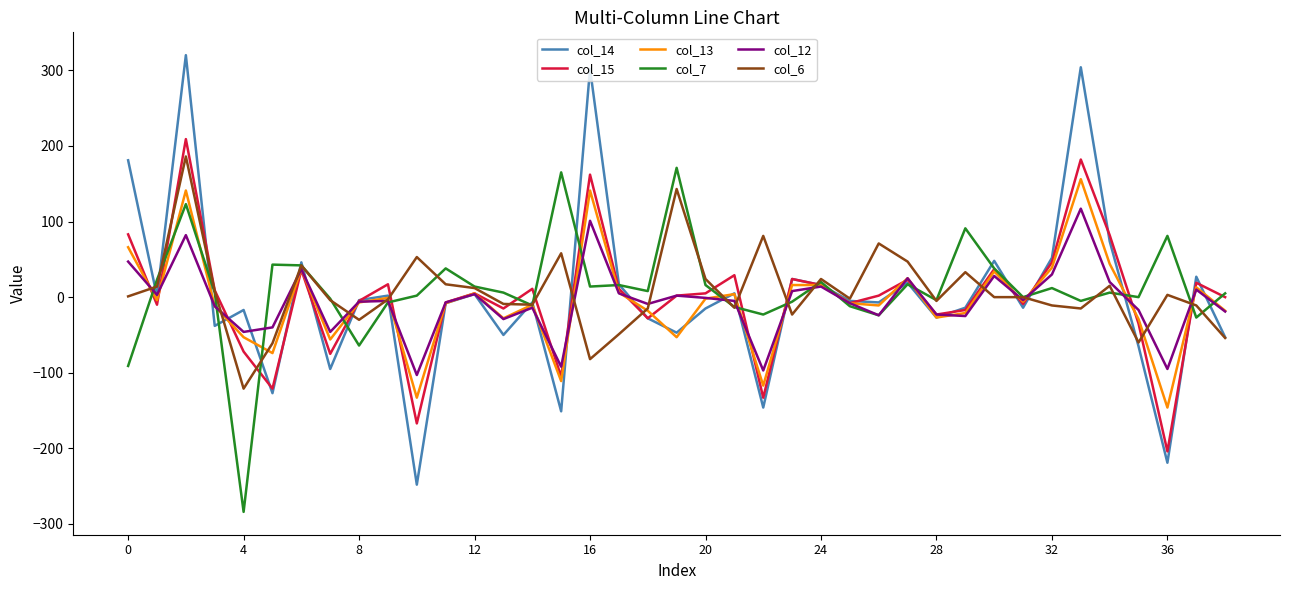

Which series has the largest range (max minus min)?

col_14